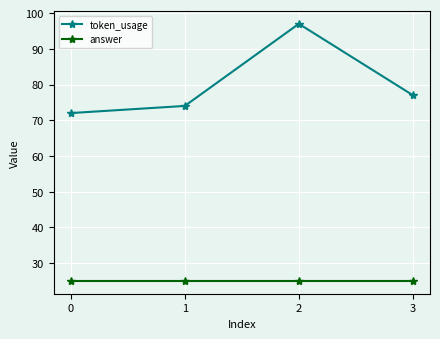

True or false: token_usage has a value of 134 at 3.

False